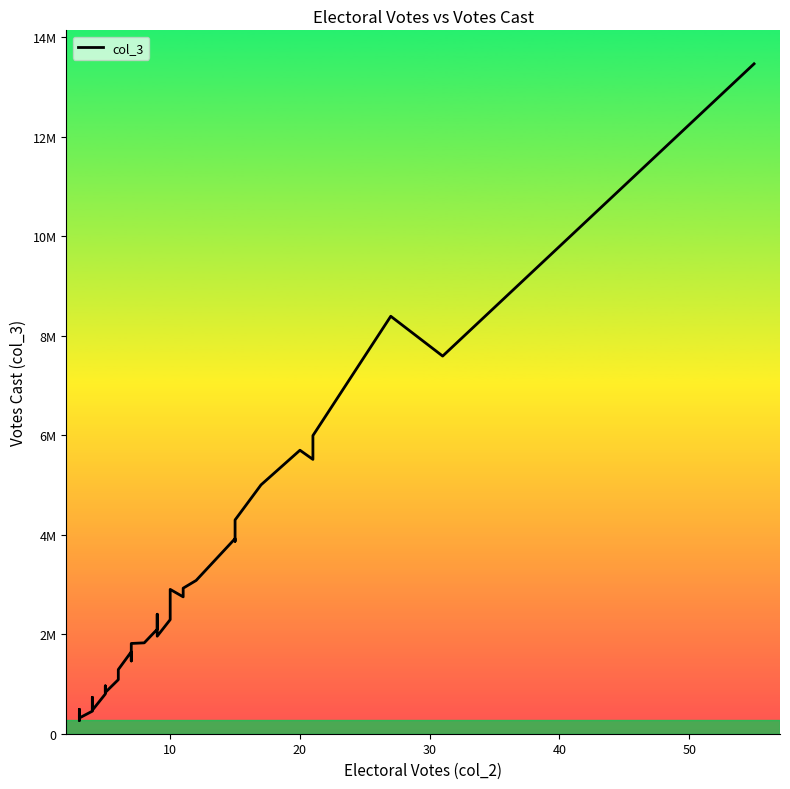

What is the greatest value displayed?

13464495